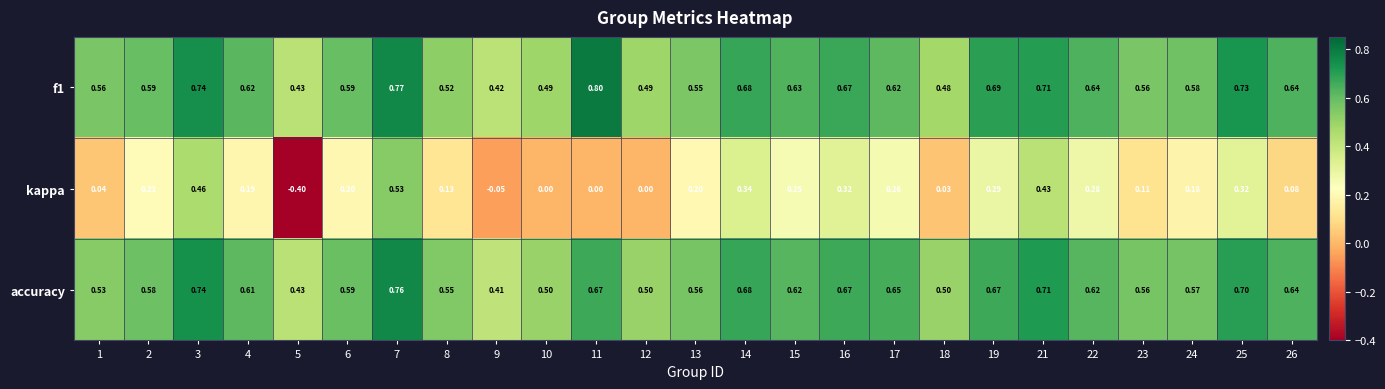

What is the minimum value shown in the chart?

-0.4